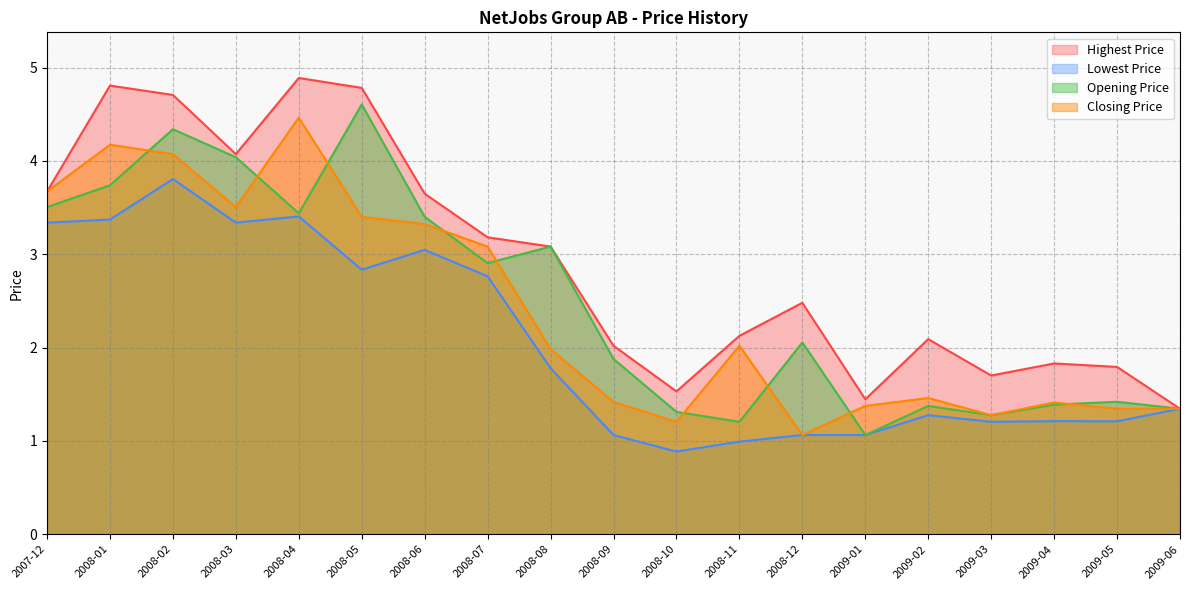

Reading left to right, what are all the values shown in this chart?

Highest Price: 2007-12=3.7	2008-01=4.8	2008-02=4.7	2008-03=4.1	2008-04=4.9	2008-05=4.8	2008-06=3.6	2008-07=3.2	2008-08=3.1	2008-09=2.0	2008-10=1.5	2008-11=2.1	2008-12=2.5	2009-01=1.4	2009-02=2.1	2009-03=1.7	2009-04=1.8	2009-05=1.8	2009-06=1.3
Lowest Price: 2007-12=3.3	2008-01=3.4	2008-02=3.8	2008-03=3.3	2008-04=3.4	2008-05=2.8	2008-06=3.0	2008-07=2.8	2008-08=1.8	2008-09=1.1	2008-10=0.9	2008-11=1.0	2008-12=1.1	2009-01=1.1	2009-02=1.3	2009-03=1.2	2009-04=1.2	2009-05=1.2	2009-06=1.3
Opening Price: 2007-12=3.5	2008-01=3.7	2008-02=4.3	2008-03=4.0	2008-04=3.4	2008-05=4.6	2008-06=3.4	2008-07=2.9	2008-08=3.1	2008-09=1.9	2008-10=1.3	2008-11=1.2	2008-12=2.1	2009-01=1.1	2009-02=1.4	2009-03=1.3	2009-04=1.4	2009-05=1.4	2009-06=1.3
Closing Price: 2007-12=3.7	2008-01=4.2	2008-02=4.1	2008-03=3.5	2008-04=4.5	2008-05=3.4	2008-06=3.3	2008-07=3.1	2008-08=2.0	2008-09=1.4	2008-10=1.2	2008-11=2.0	2008-12=1.1	2009-01=1.4	2009-02=1.5	2009-03=1.3	2009-04=1.4	2009-05=1.3	2009-06=1.3